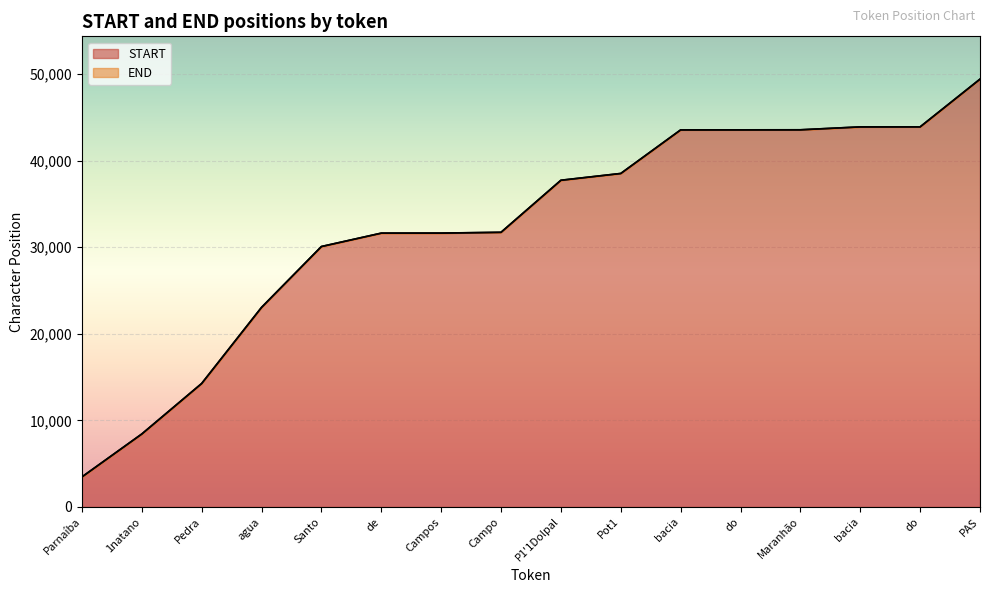

List the labels in order of START value, smallest first.

Parnaíba, 1natano, Pedra, agua, Santo, de, Campos, Campo, P1'1Dolpal, Pot1, bacia, do, Maranhão, bacia, do, PAS